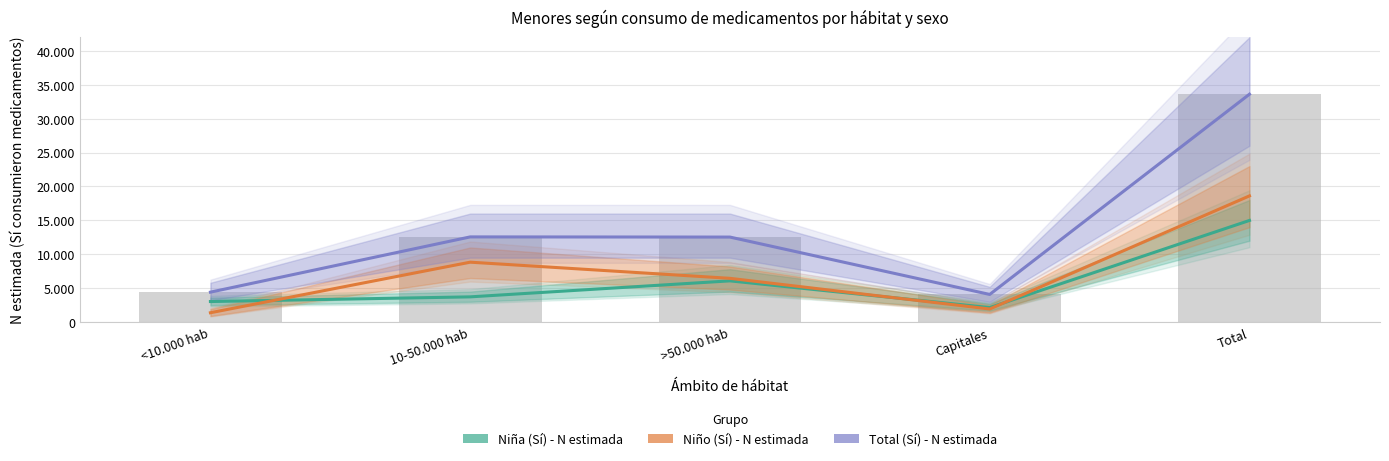

List the labels in order of Niño (Sí) - N estimada value, smallest first.

<10.000 hab, Capitales, >50.000 hab, 10-50.000 hab, Total